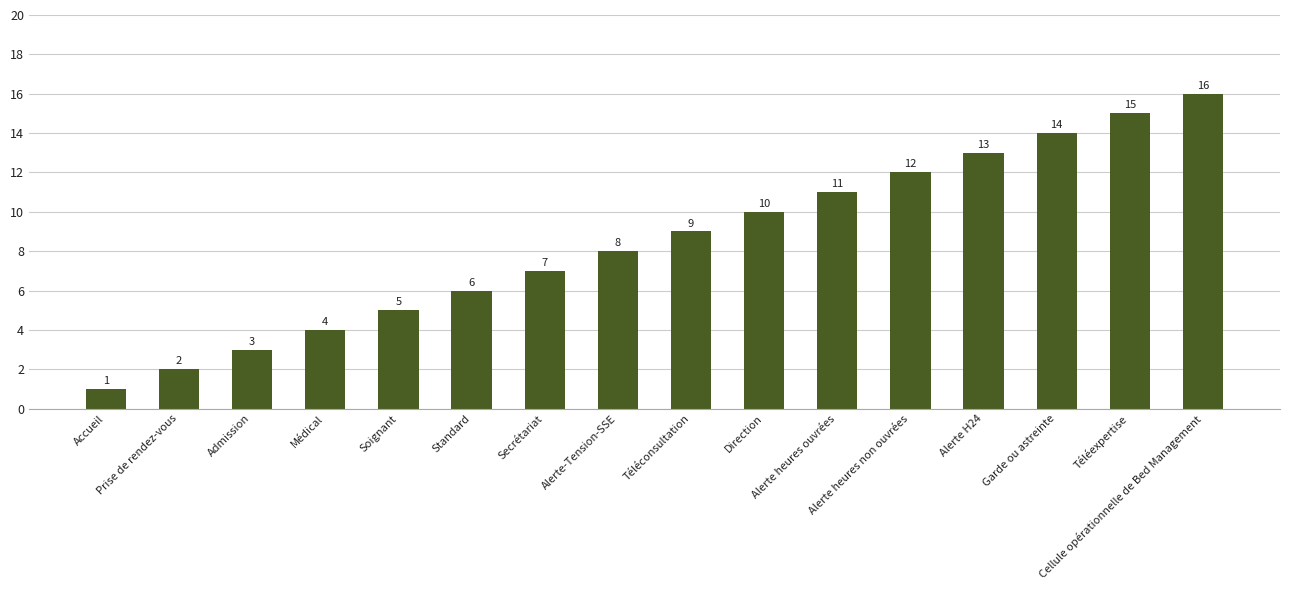

Reading left to right, transcribe all the data shown in this chart.

1	2	3	4	5	6	7	8	9	10	11	12	13	14	15	16